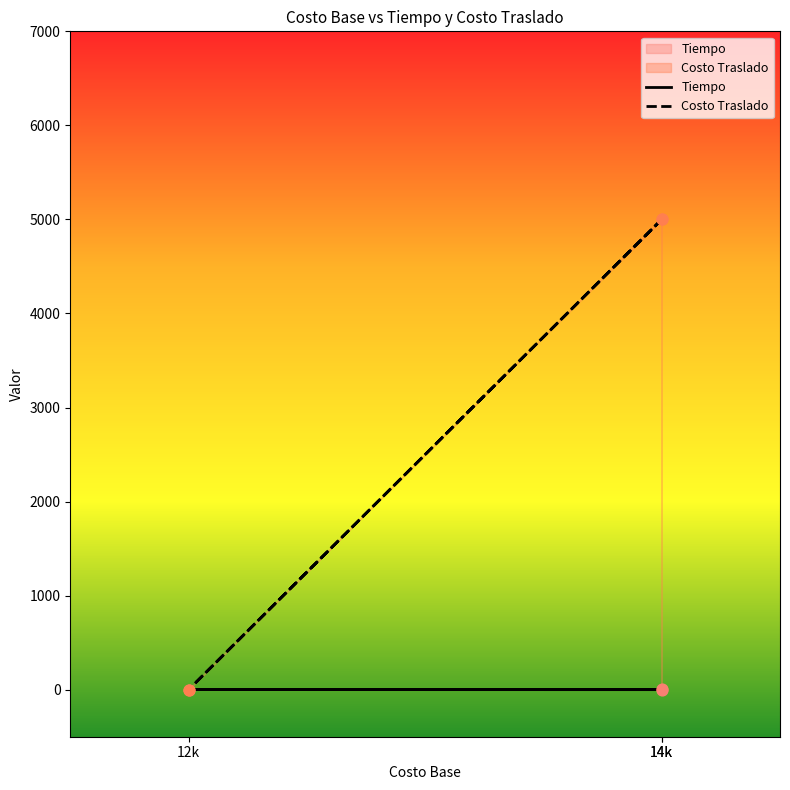

Which series contains the lowest Y value?

Costo Traslado